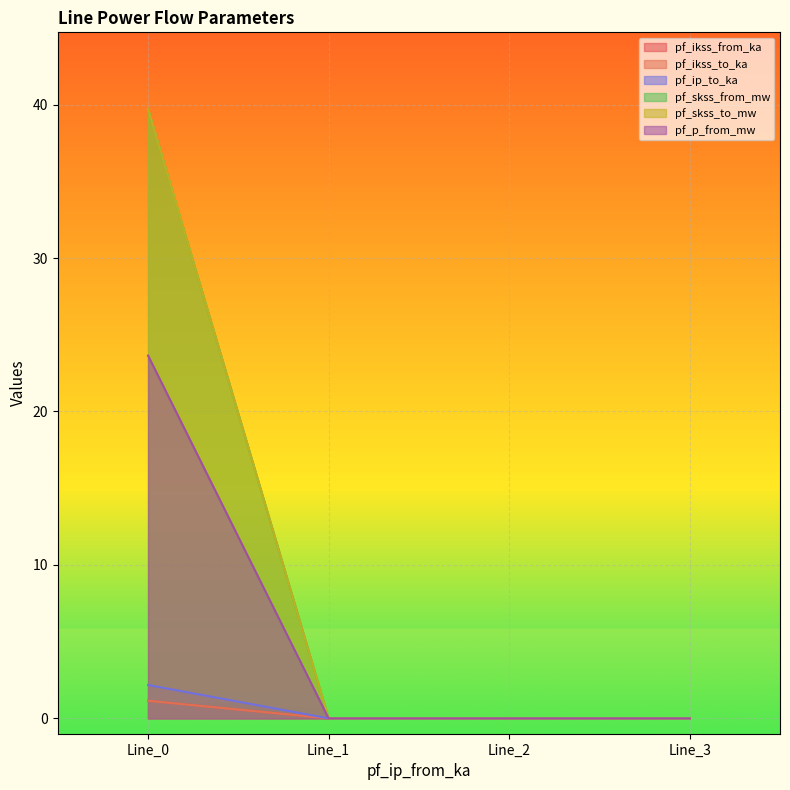

What are all the series names shown in the legend?

pf_ikss_from_ka, pf_ikss_to_ka, pf_ip_to_ka, pf_skss_from_mw, pf_skss_to_mw, pf_p_from_mw